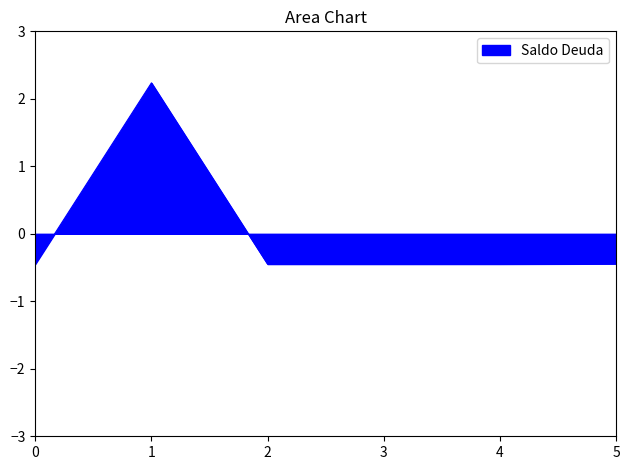

What is the sum of the values at 1 and 3?

1.8